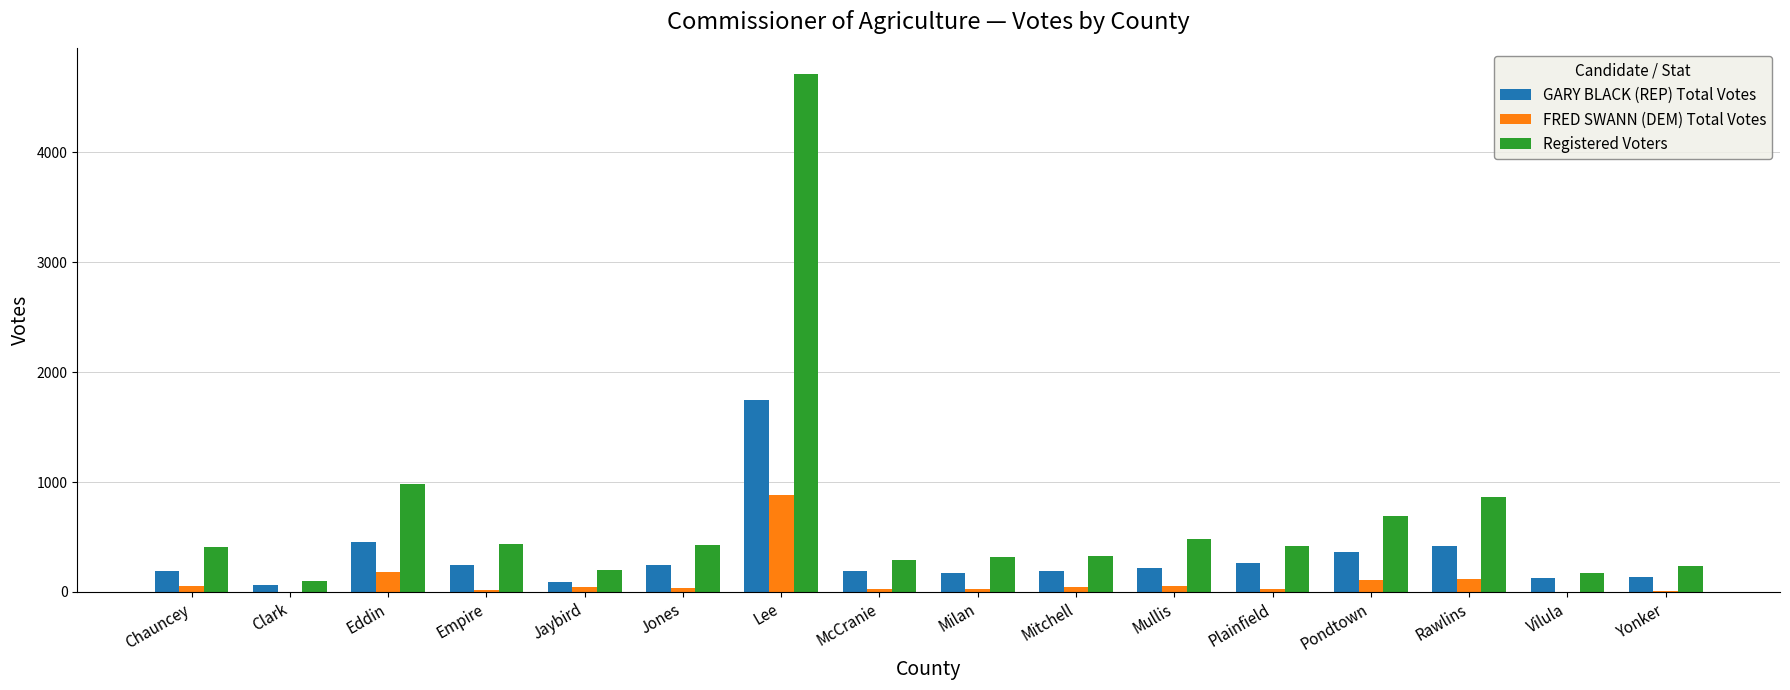

What is the maximum value for GARY BLACK (REP) Total Votes?

1744